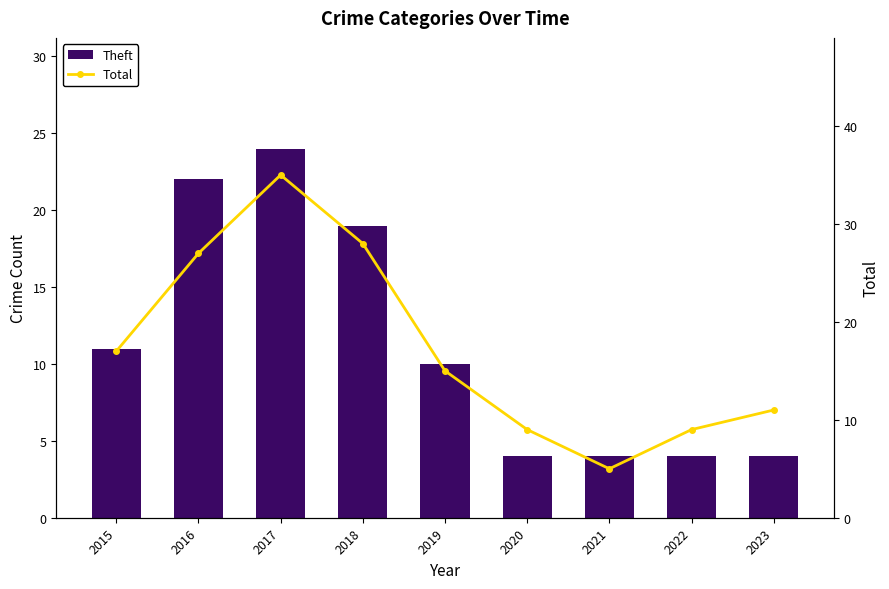

Count the Theft values in the range 4 to 19.

7